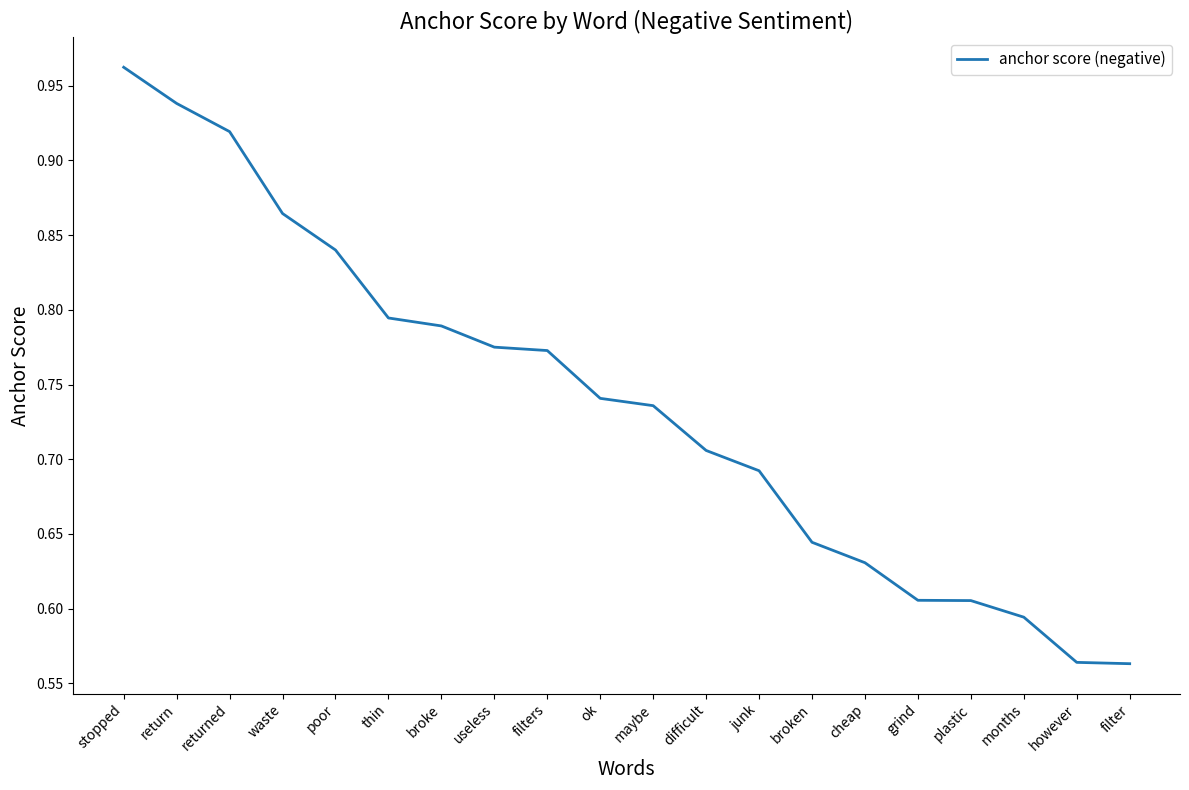

Between returned and difficult, which is larger?

returned